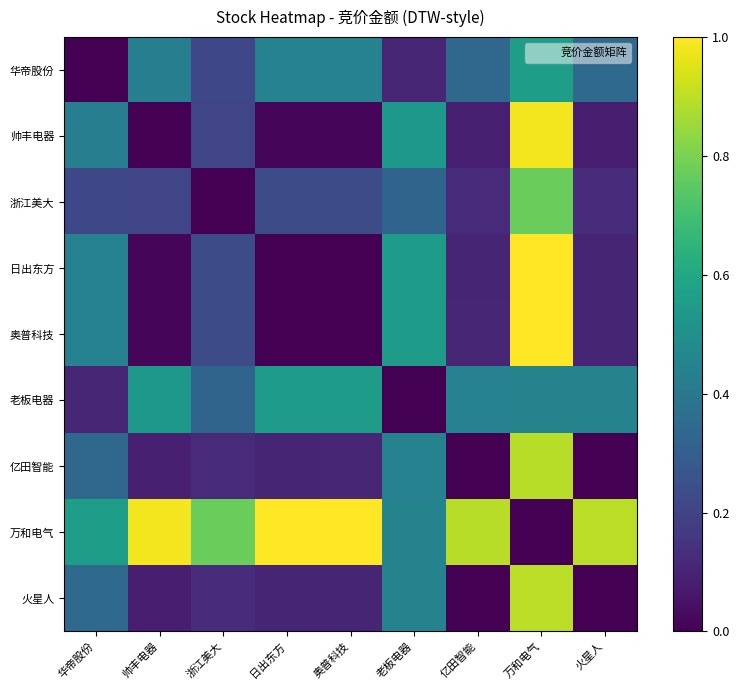

How many categories are shown in the chart?

9